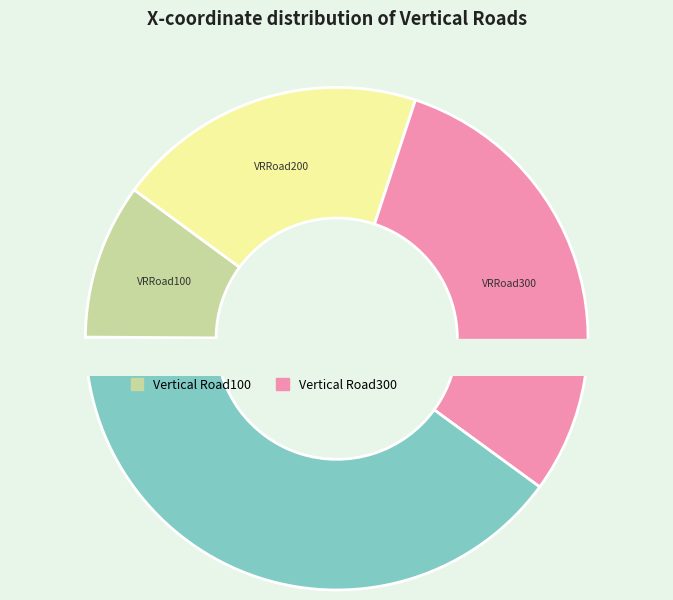

What portion of the pie excludes Vertical Road100?

90.0%